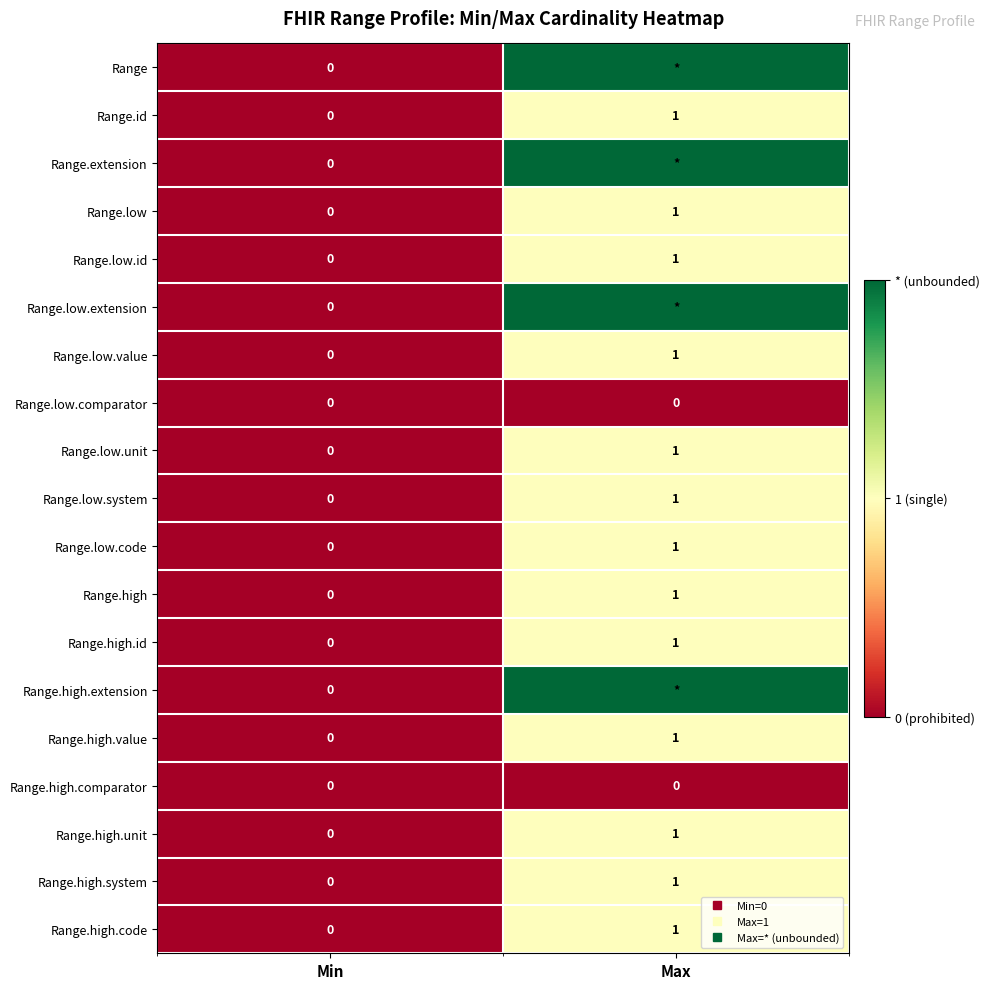

Is it true that Range.high.comparator equals 0 at Min?

True